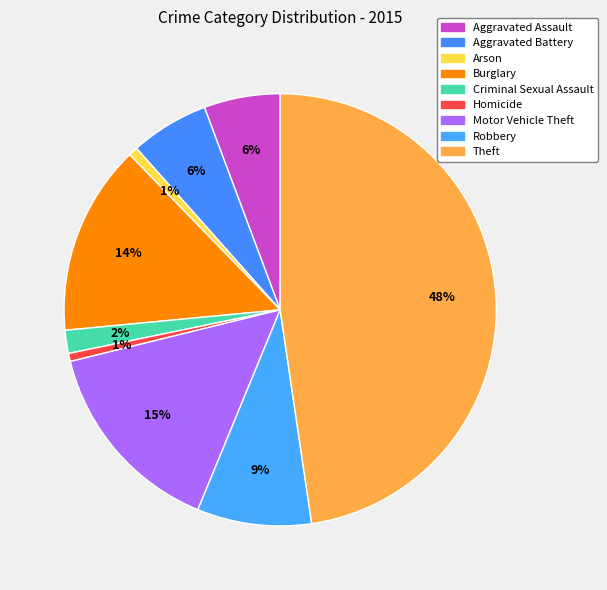

The Theft slice represents 55% of the pie. True or false?

False